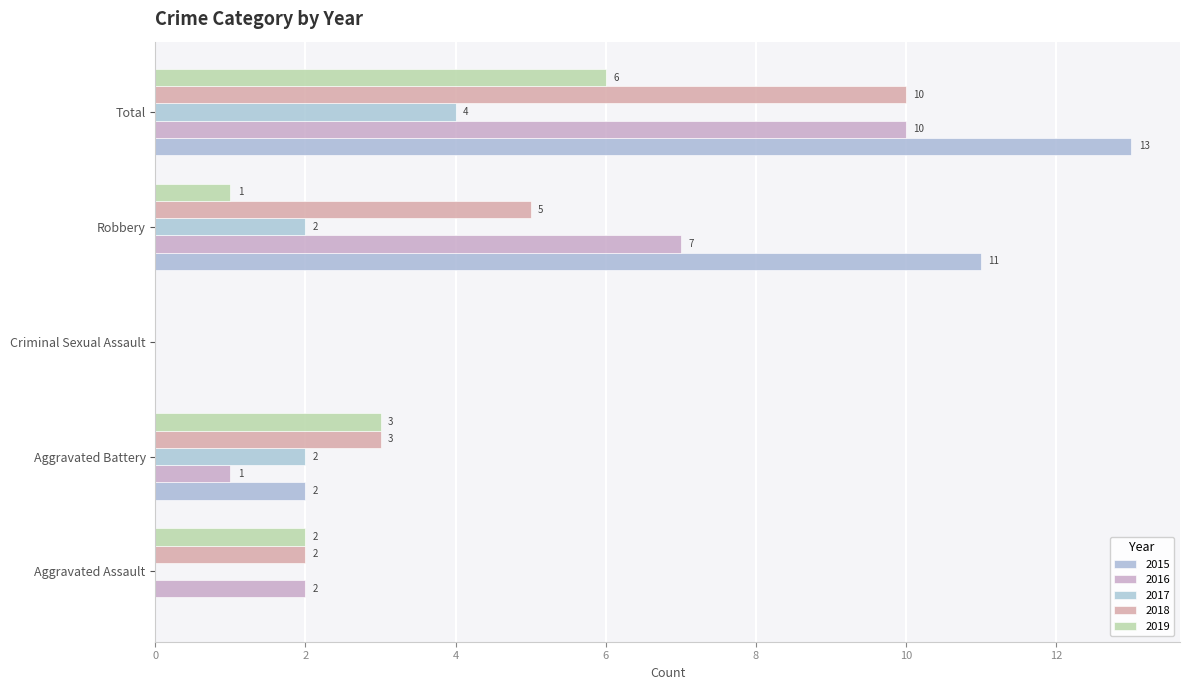

How many categories are shown in the chart?

5